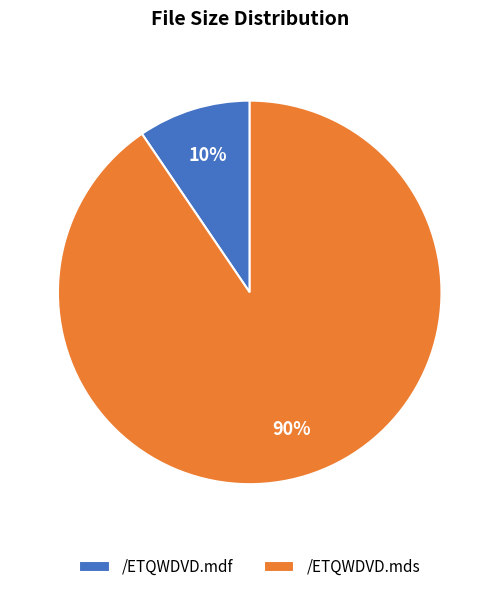

Is the sum of /ETQWDVD.mdf and /ETQWDVD.mds greater than half?

Yes